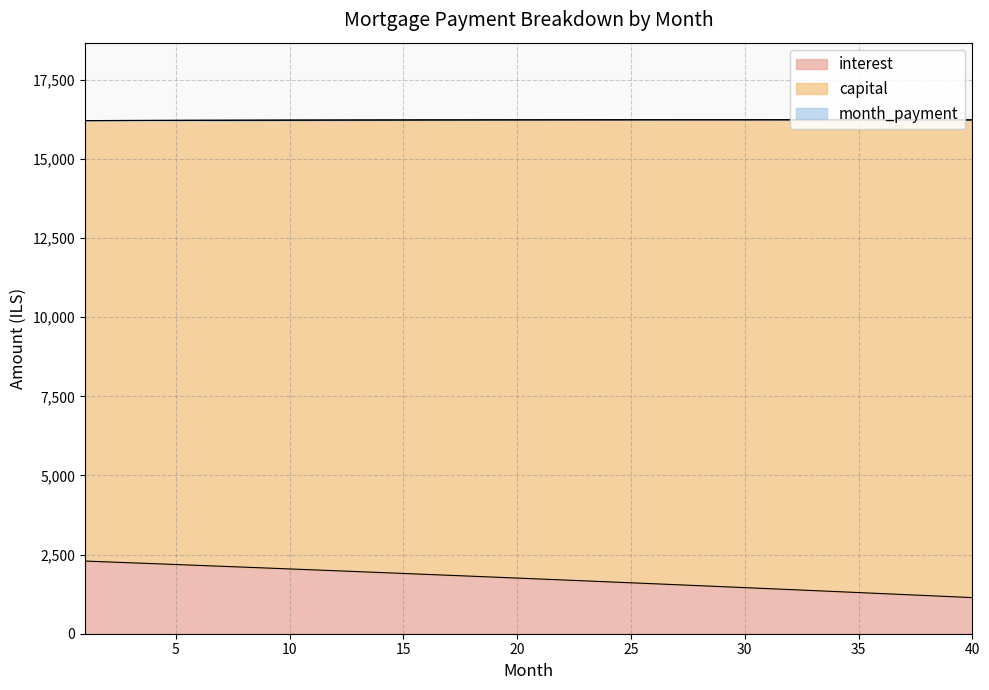

What is the highest value of the interest series?

2296.4